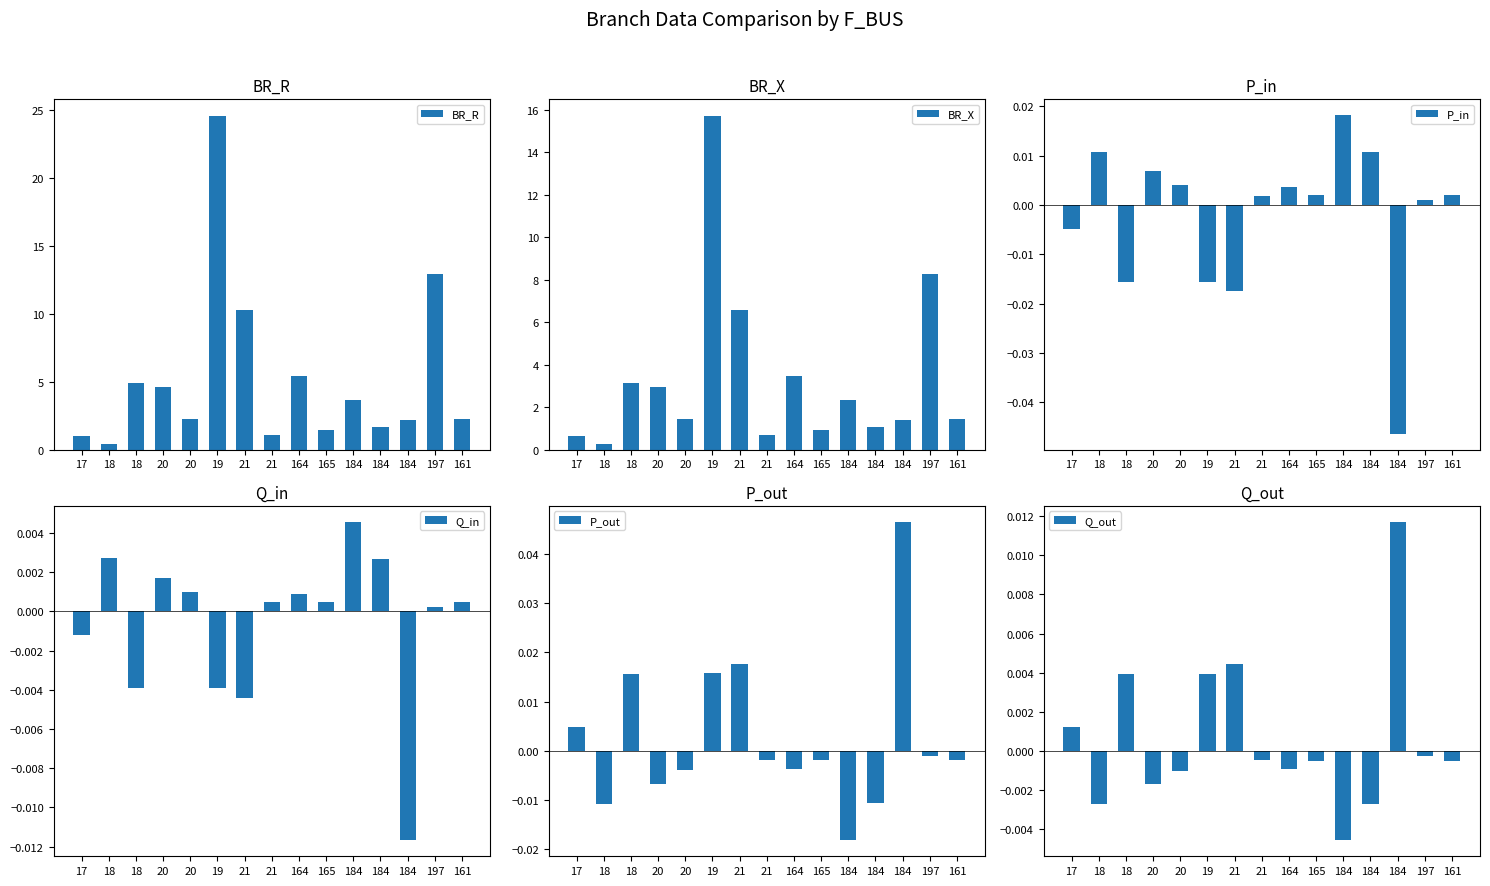

Reading right to left, what are all the values shown in this chart?

BR_R: 2.3	12.9	2.2	1.7	3.7	1.5	5.4	1.1	10.3	24.5	2.3	4.6	4.9	0.4	1.0
BR_X: 1.5	8.2	1.4	1.1	2.4	1.0	3.5	0.7	6.6	15.7	1.4	3.0	3.2	0.3	0.7
P_in: 0.0	0.0	-0.0	0.0	0.0	0.0	0.0	0.0	-0.0	-0.0	0.0	0.0	-0.0	0.0	-0.0
Q_in: 0.0	0.0	-0.0	0.0	0.0	0.0	0.0	0.0	-0.0	-0.0	0.0	0.0	-0.0	0.0	-0.0
P_out: -0.0	-0.0	0.0	-0.0	-0.0	-0.0	-0.0	-0.0	0.0	0.0	-0.0	-0.0	0.0	-0.0	0.0
Q_out: -0.0	-0.0	0.0	-0.0	-0.0	-0.0	-0.0	-0.0	0.0	0.0	-0.0	-0.0	0.0	-0.0	0.0